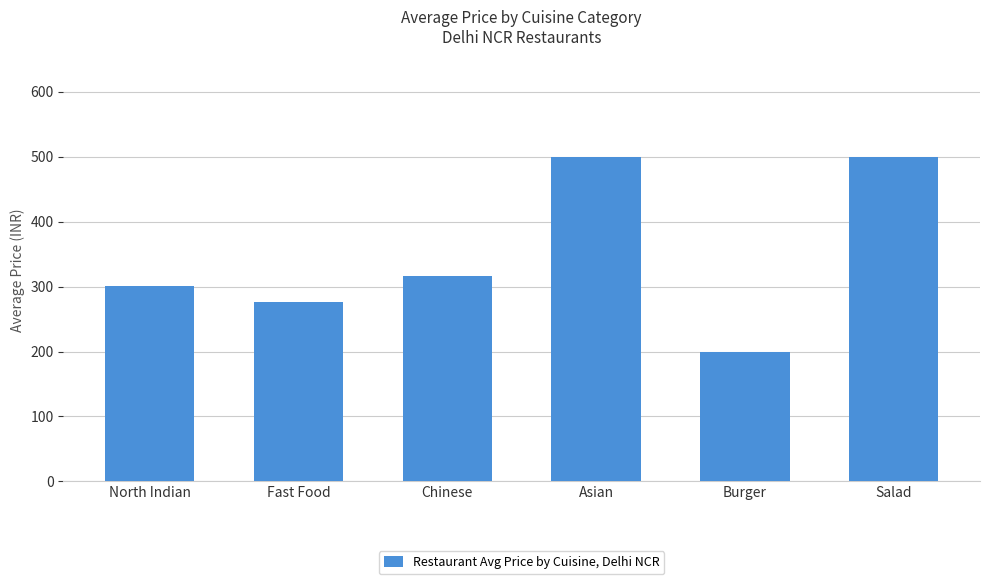

At which label is the value closest to 350?

Chinese